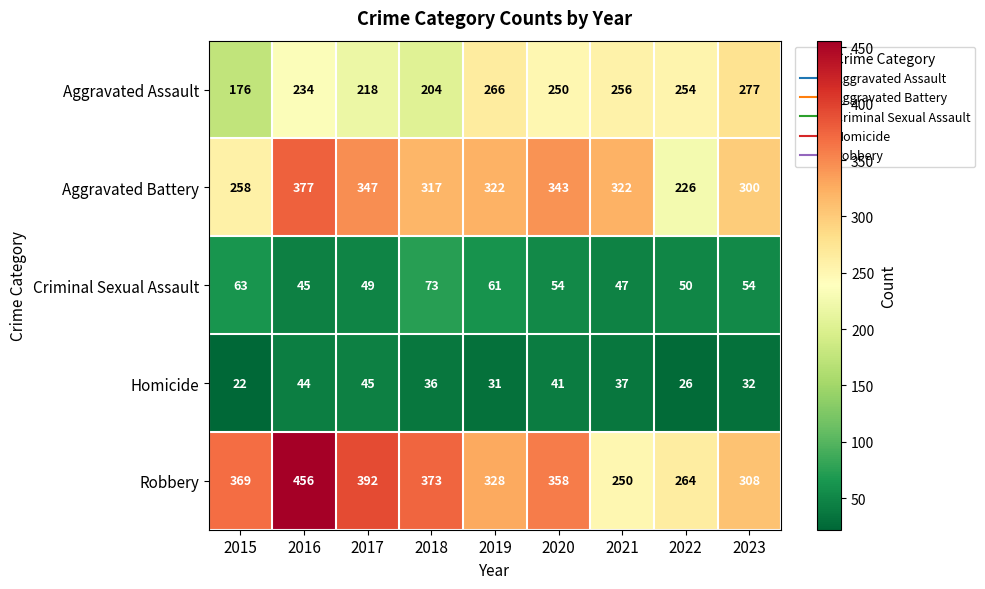

What is the total value across all series at 2021?

912